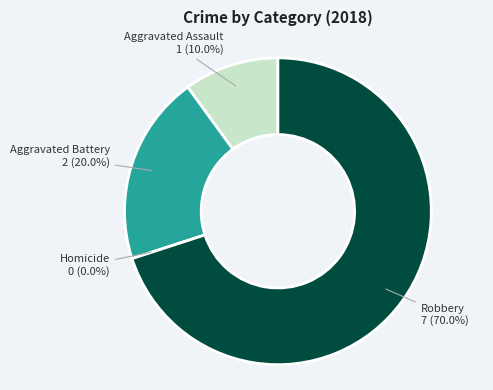

What percentage is the Robbery slice, to the nearest percent?

70%